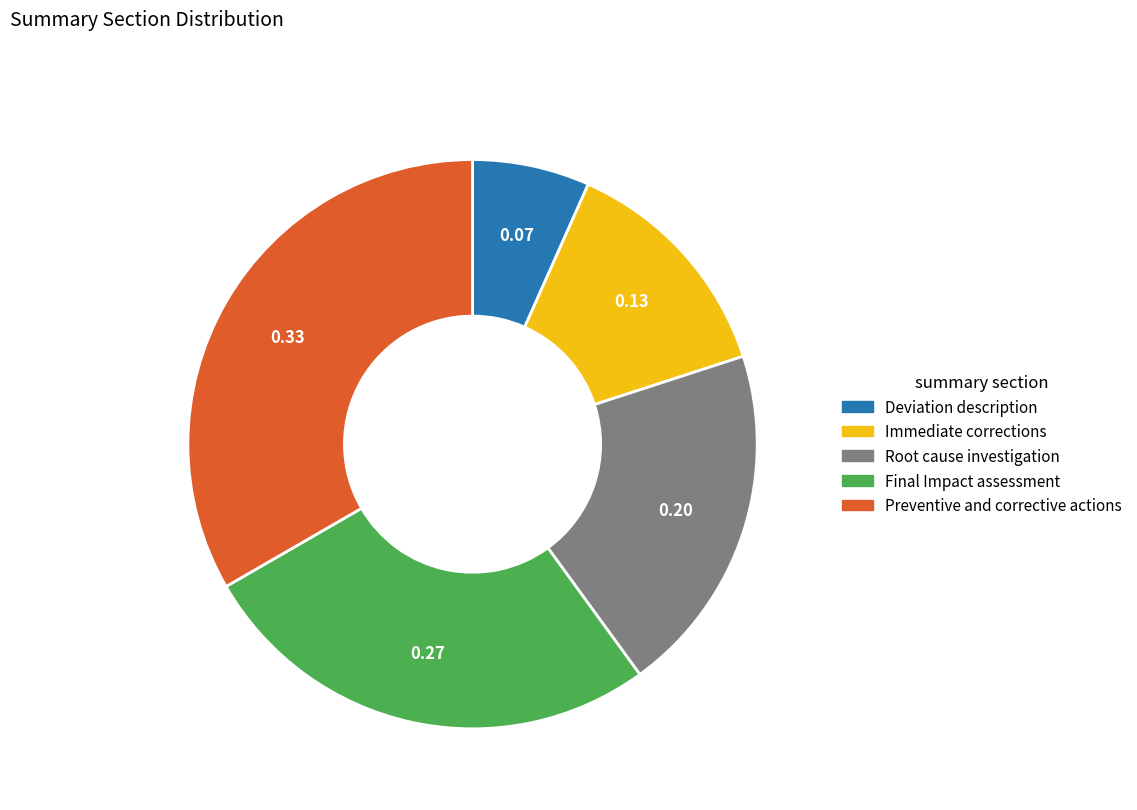

Between Immediate corrections and Deviation description, which is larger?

Immediate corrections